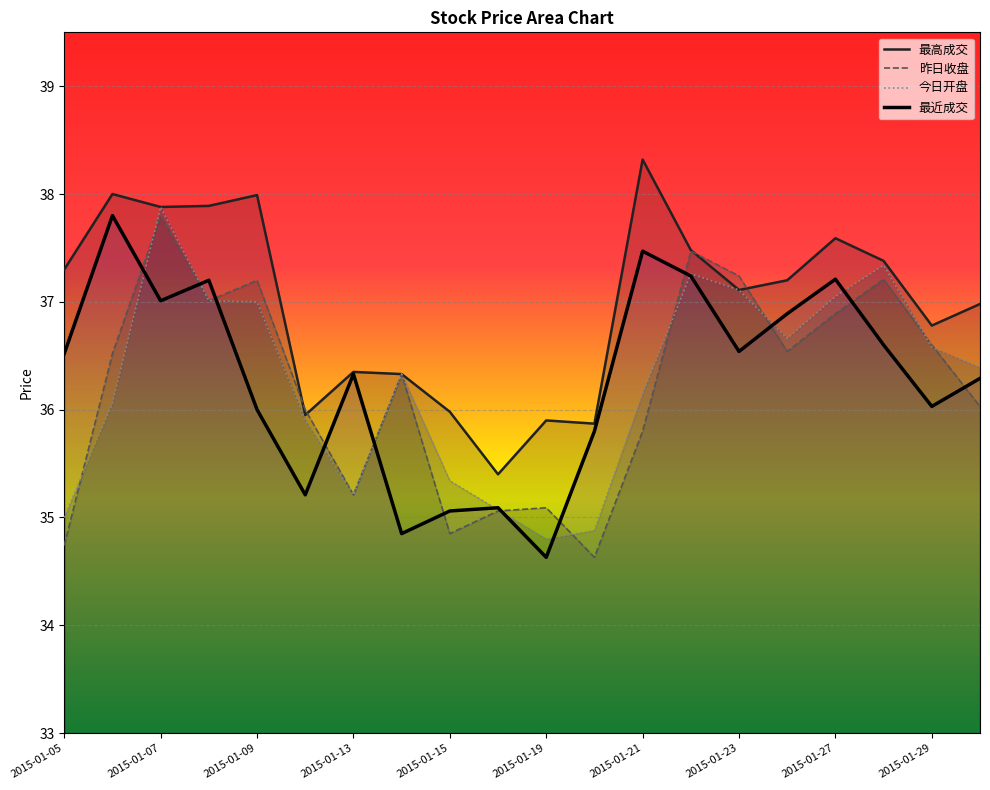

At how many categories does at least one series exceed 34?

20